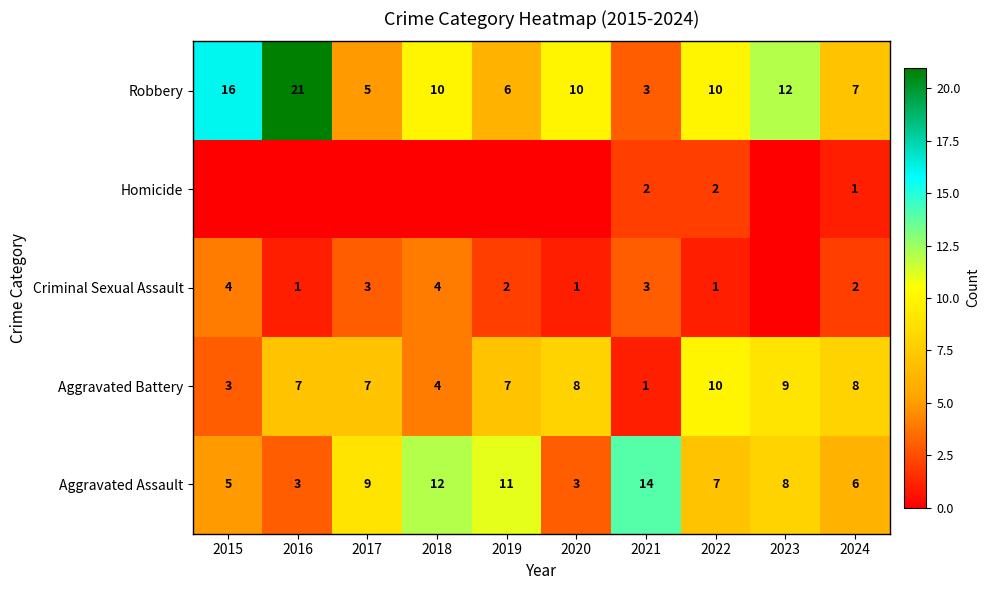

What is the highest value of the Aggravated Battery series?

10